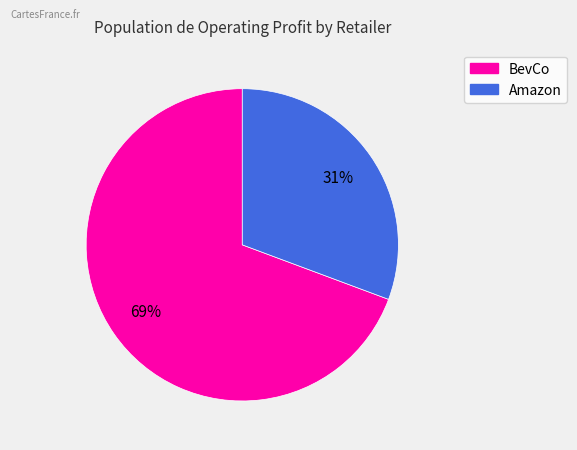

To the nearest percent, what is the average slice percentage?

50%